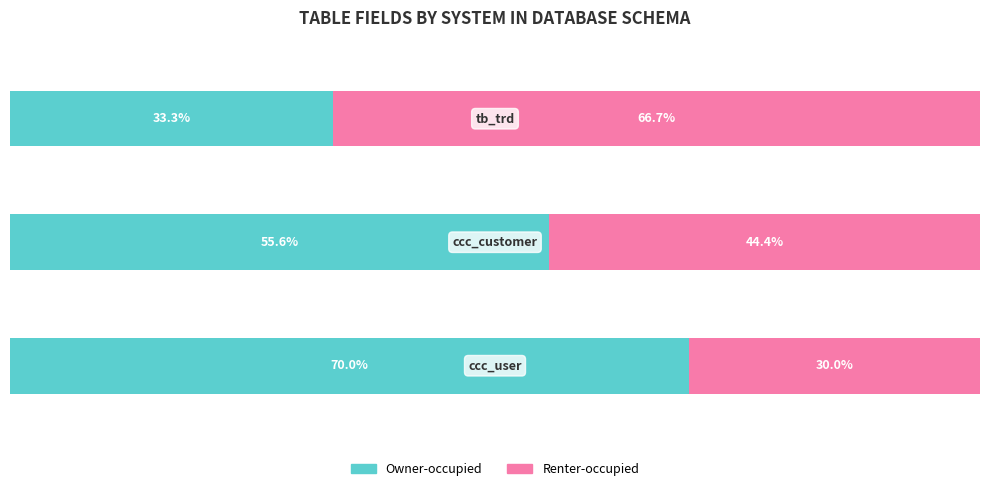

What are all the series names shown in the legend?

Owner-occupied, Renter-occupied